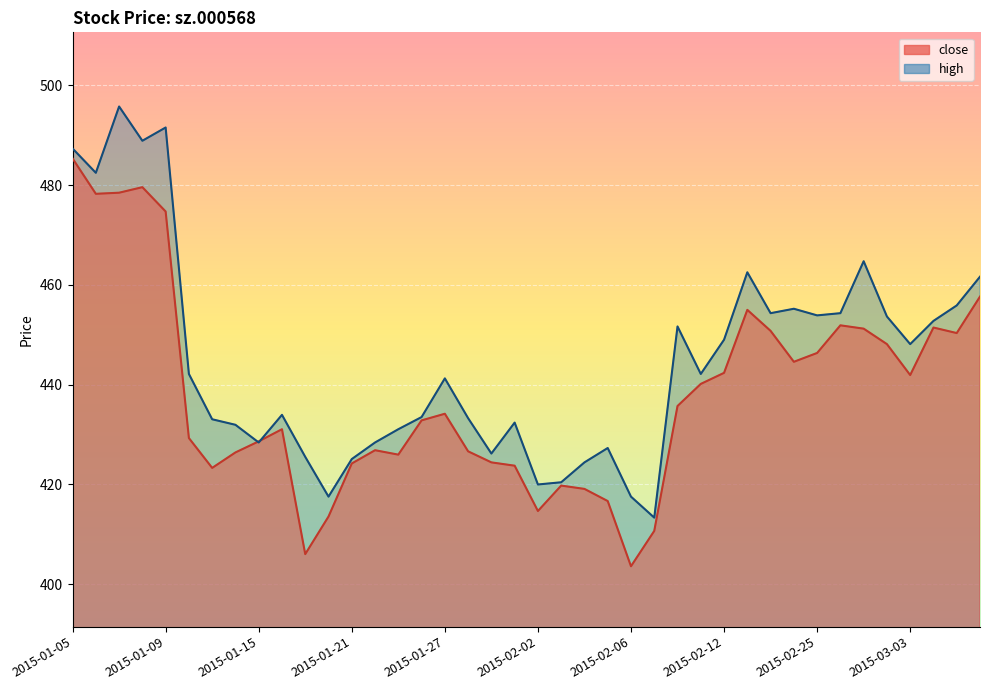

Which series ends up on top after the final intersection of high and close?

high